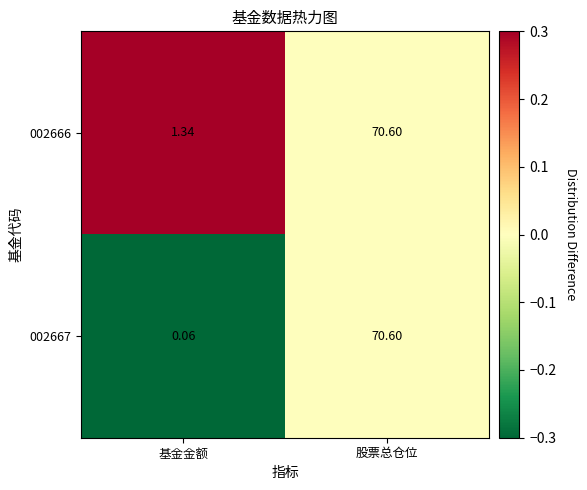

At which category is the sum across all series the highest?

股票总仓位